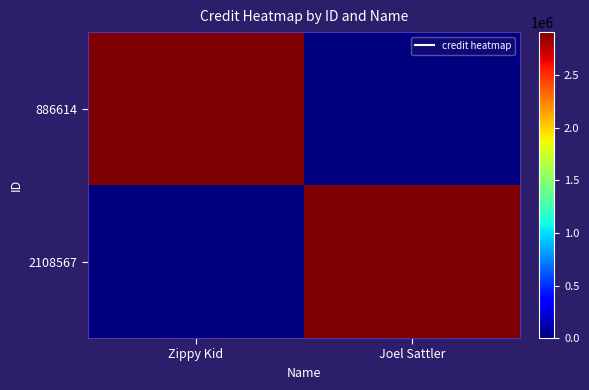

At which category is the sum across all series the highest?

Zippy Kid